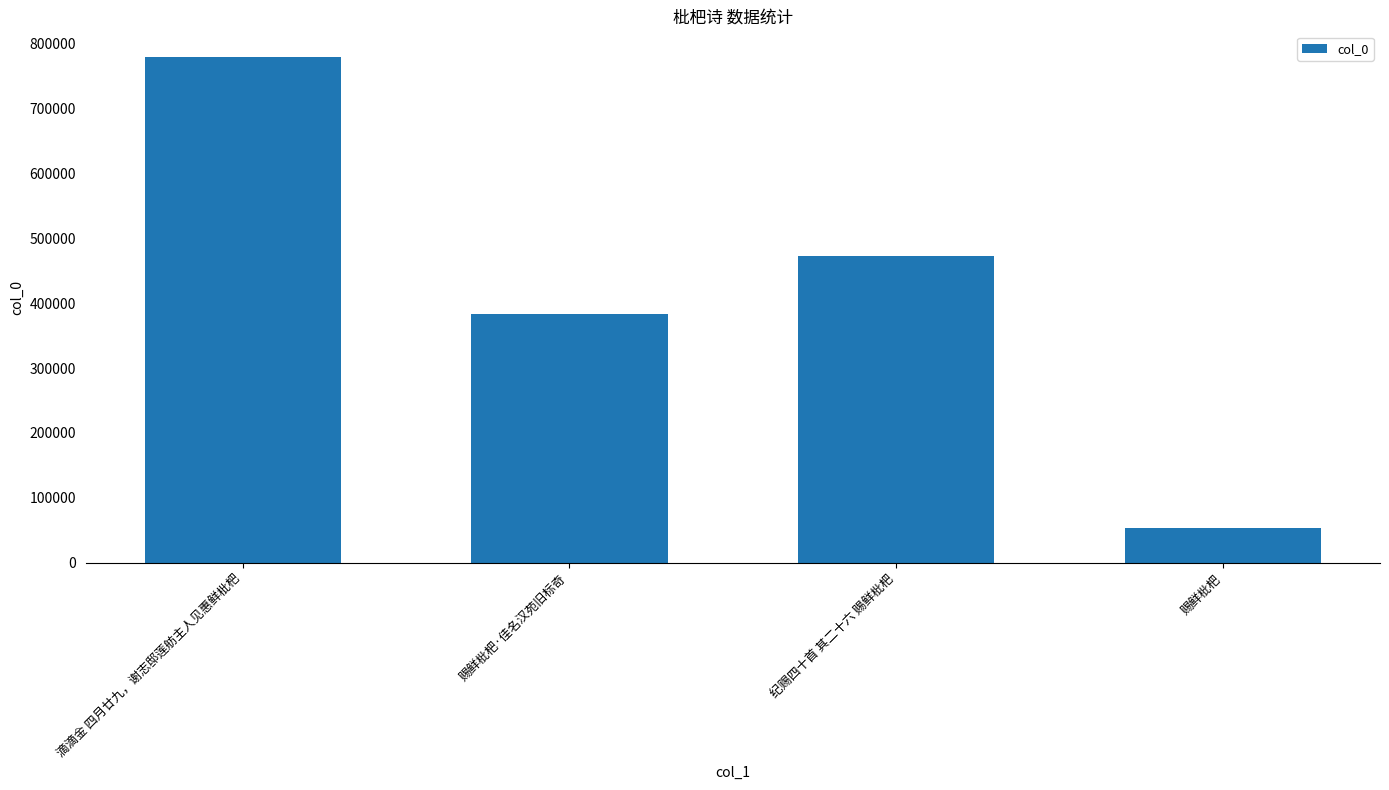

The value at 纪赐四十首 其二十六 赐鲜枇杷 is 471988. True or false?

True